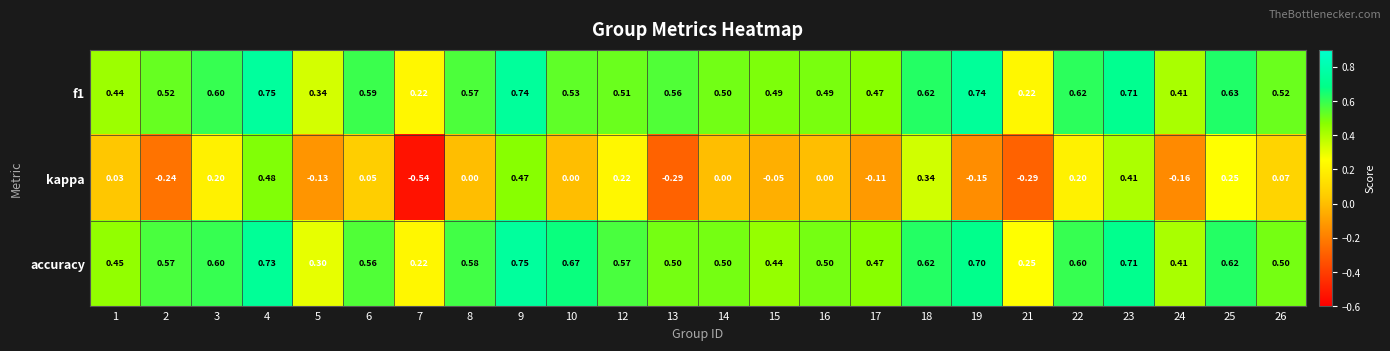

Is the value of f1 at 12 greater than the value of kappa at 10?

Yes